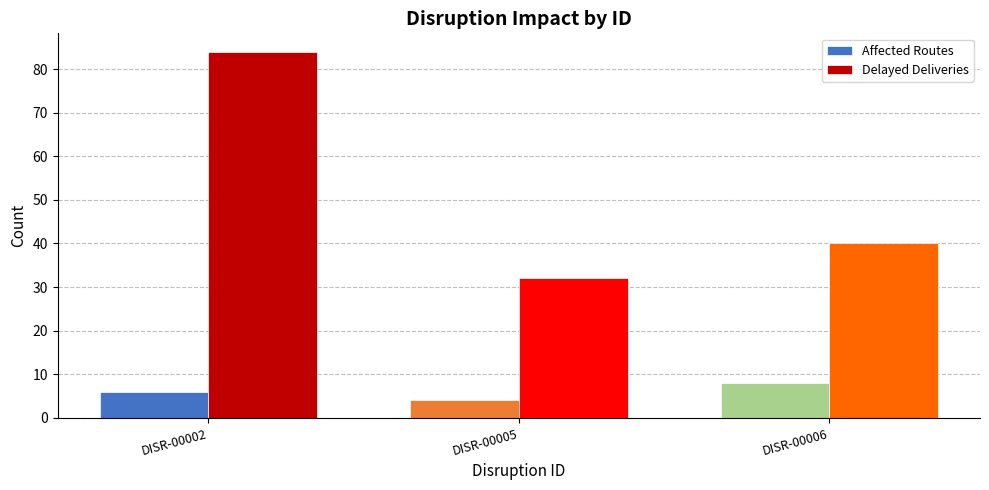

At how many categories does at least one series exceed 29?

3